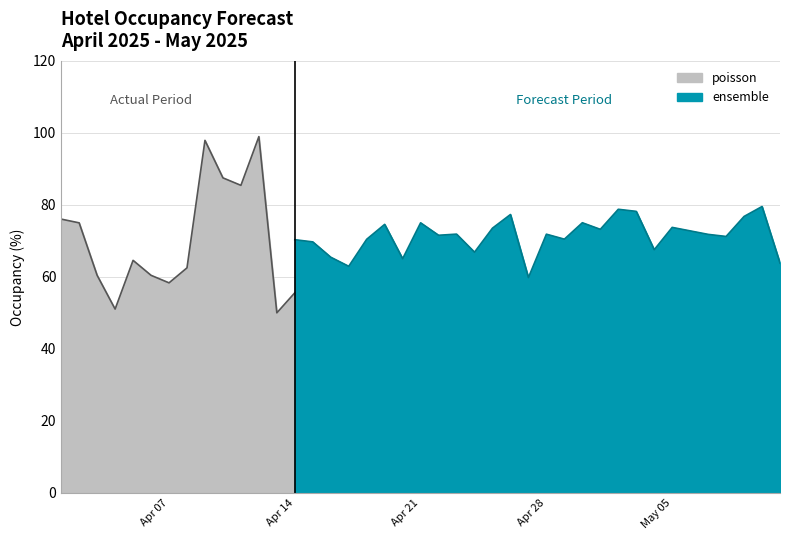

What is the minimum value for poisson?

50.0